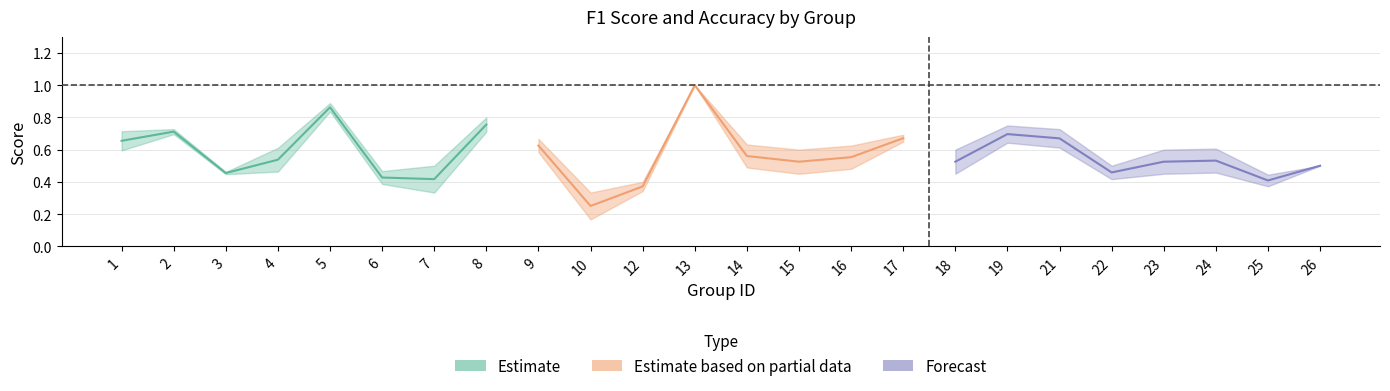

True or false: f1 has a value of 0.3 at 17.

False